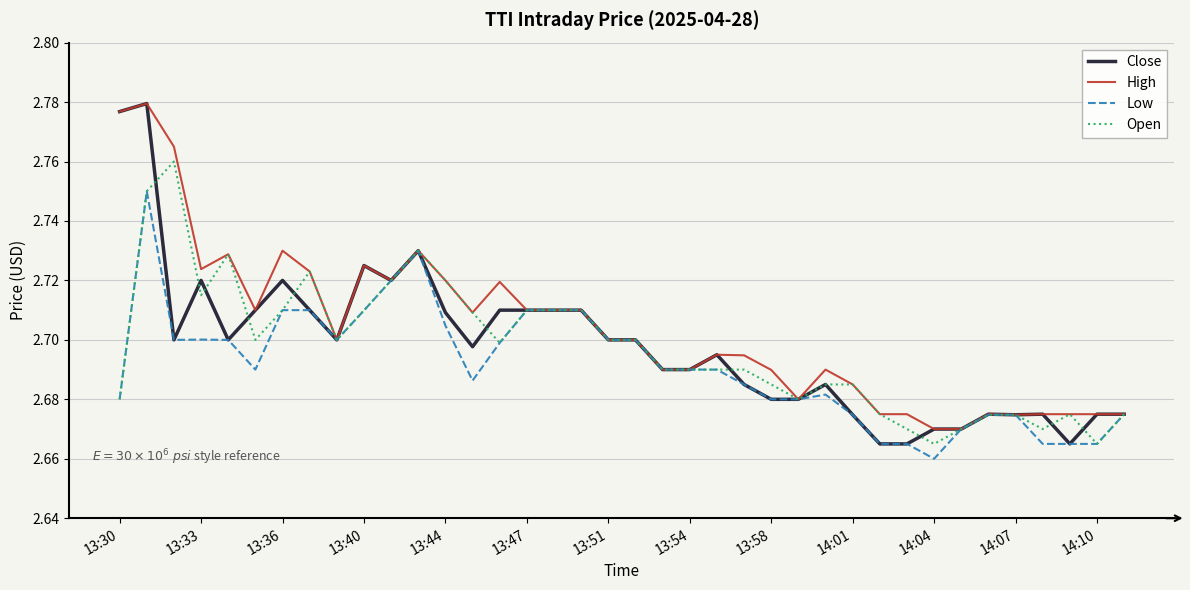

Which series has the largest range (max minus min)?

Close